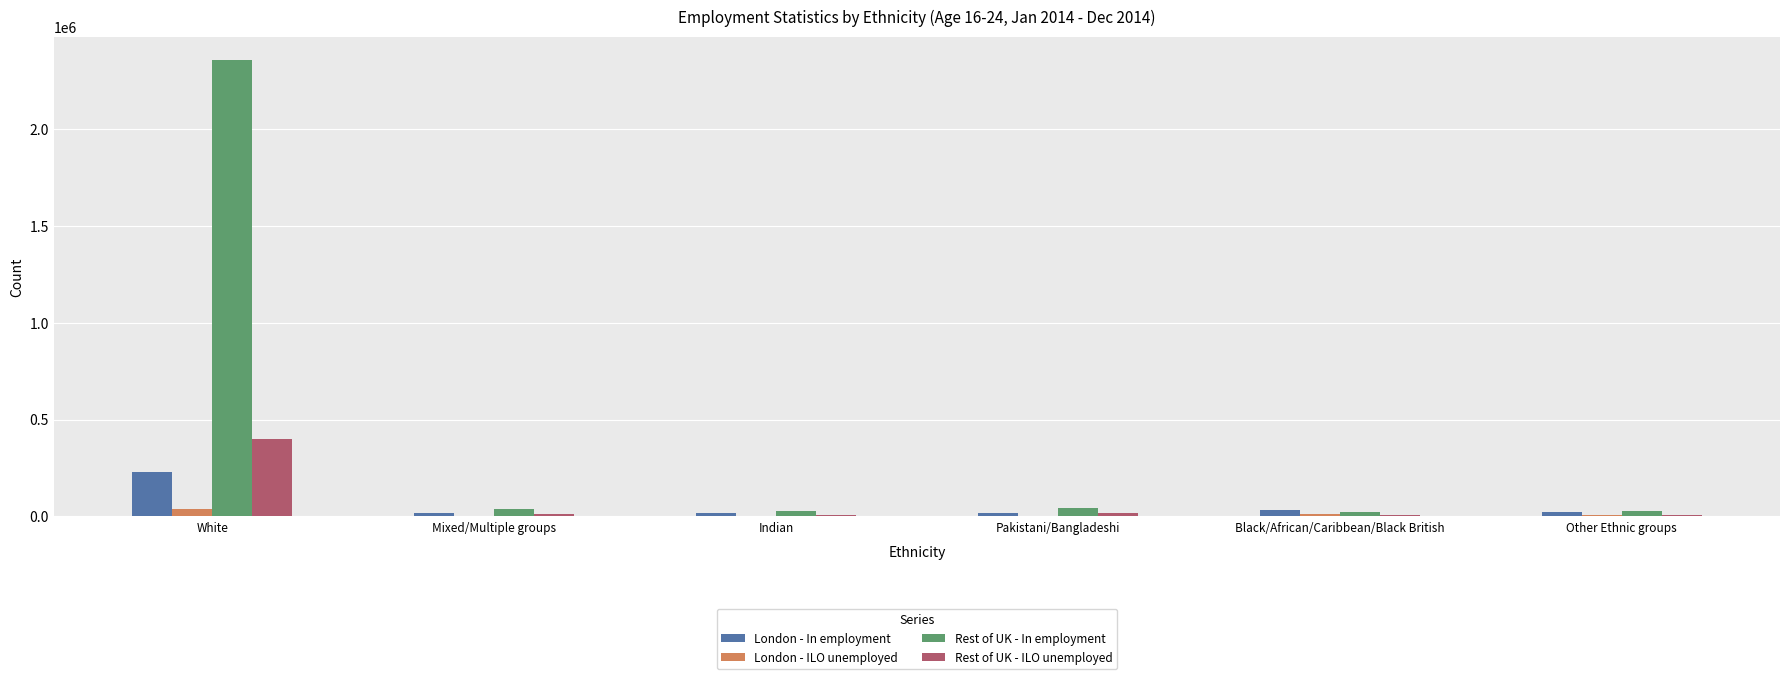

Which series changed the most between White and Indian?

Rest of UK - In employment